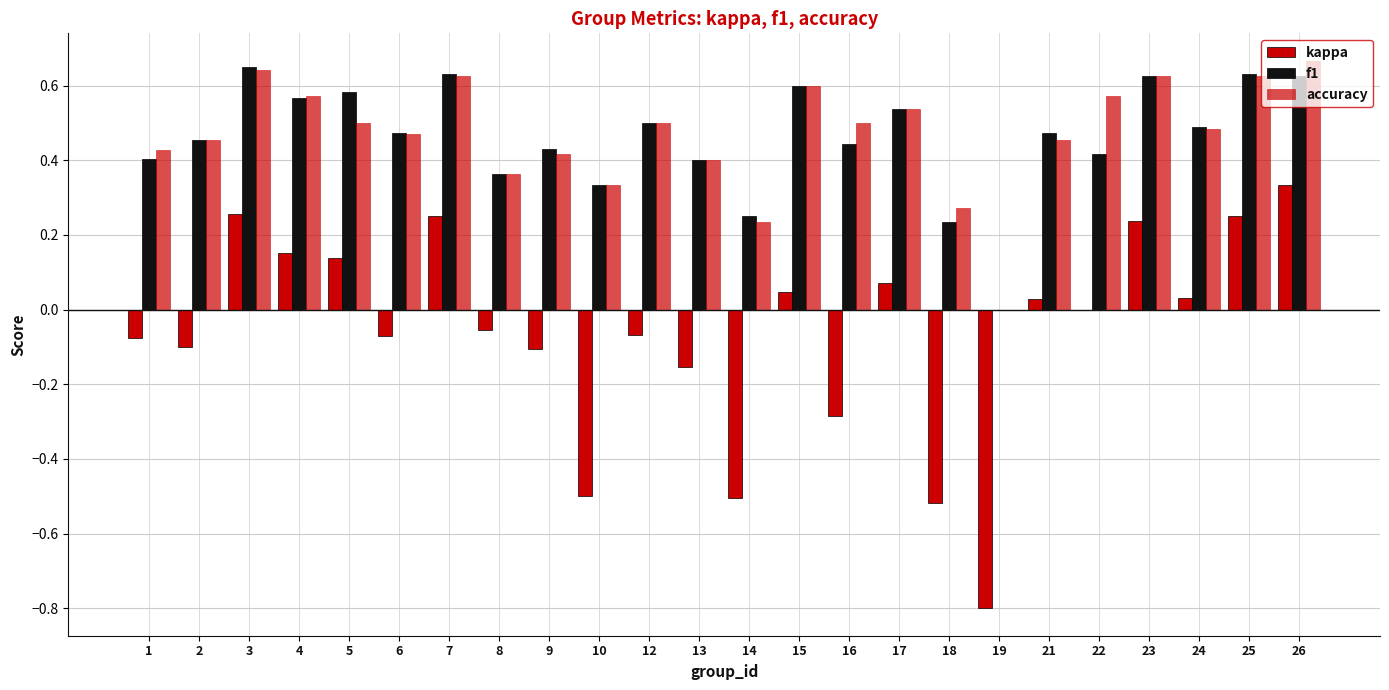

At 15, list the series in order from smallest to largest.

kappa, f1, accuracy